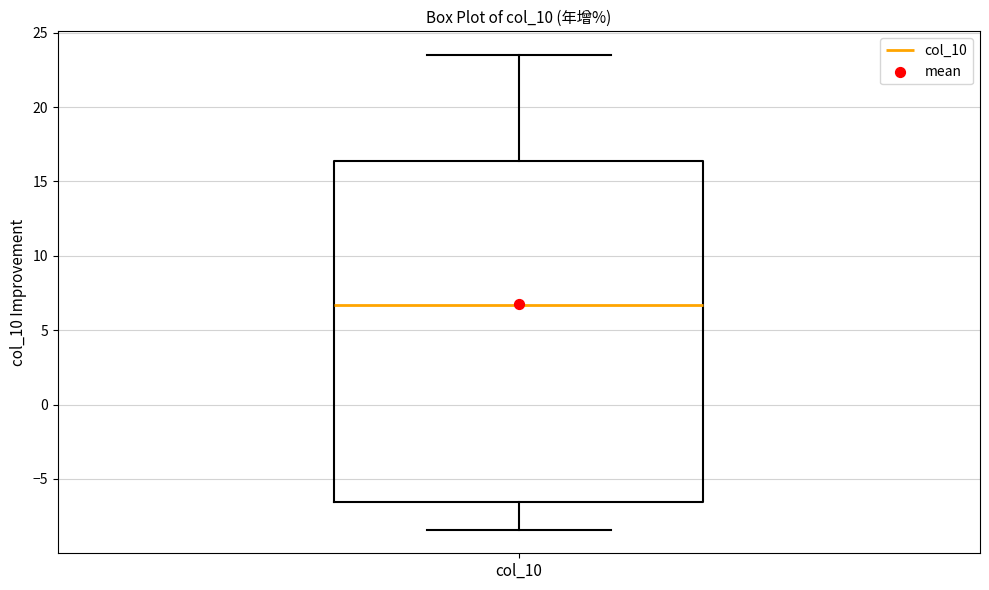

Where is the upper edge of the box for col_10 on the y-axis? The values are not printed on the chart, so give them approximately, as read against the axis.

16.5